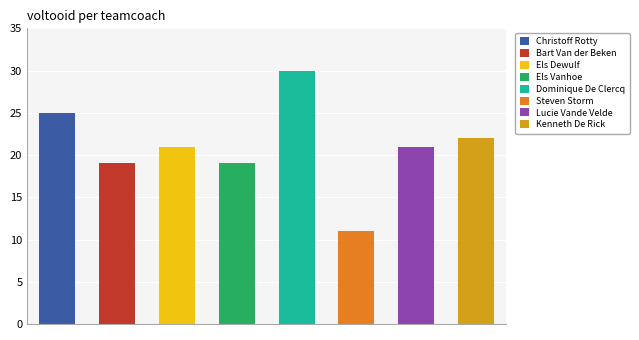

What is the smallest value displayed?

11